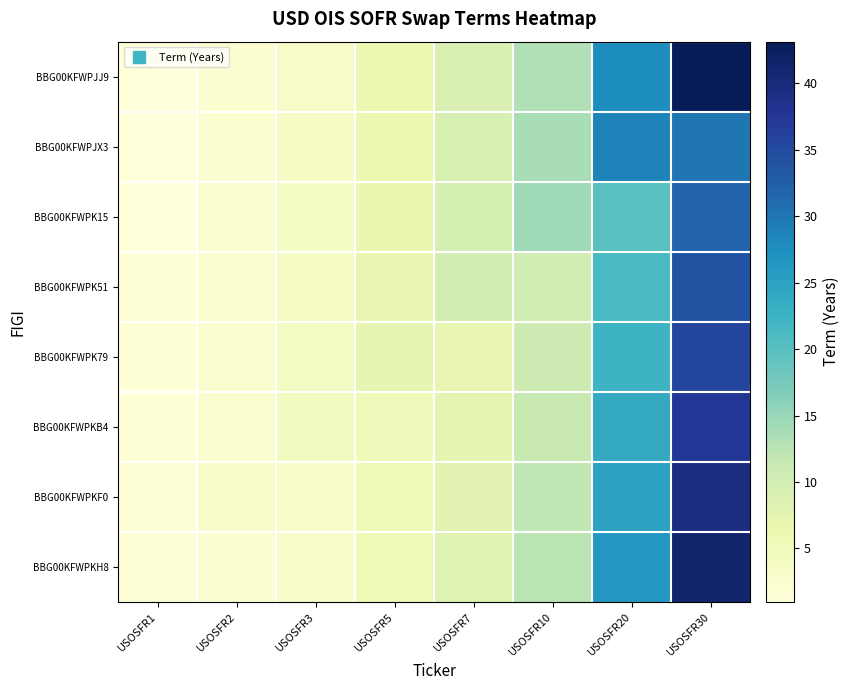

List the series in order of their peak value, lowest first.

BBG00KFWPJX3, BBG00KFWPK15, BBG00KFWPK51, BBG00KFWPK79, BBG00KFWPKB4, BBG00KFWPKF0, BBG00KFWPKH8, BBG00KFWPJJ9